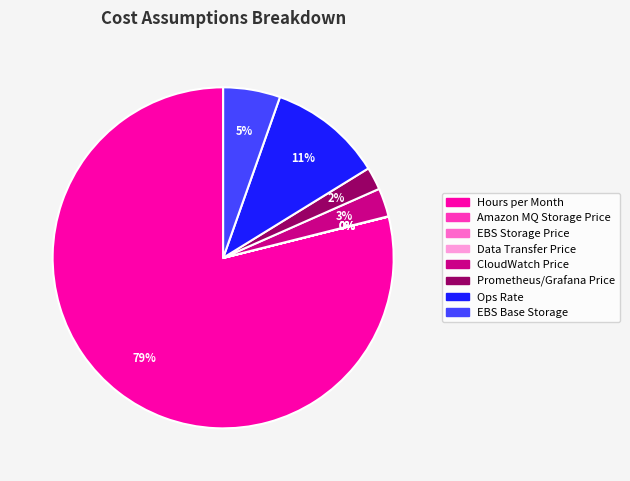

To the nearest percent, what is the combined percentage of Ops Rate and EBS Base Storage?

16%